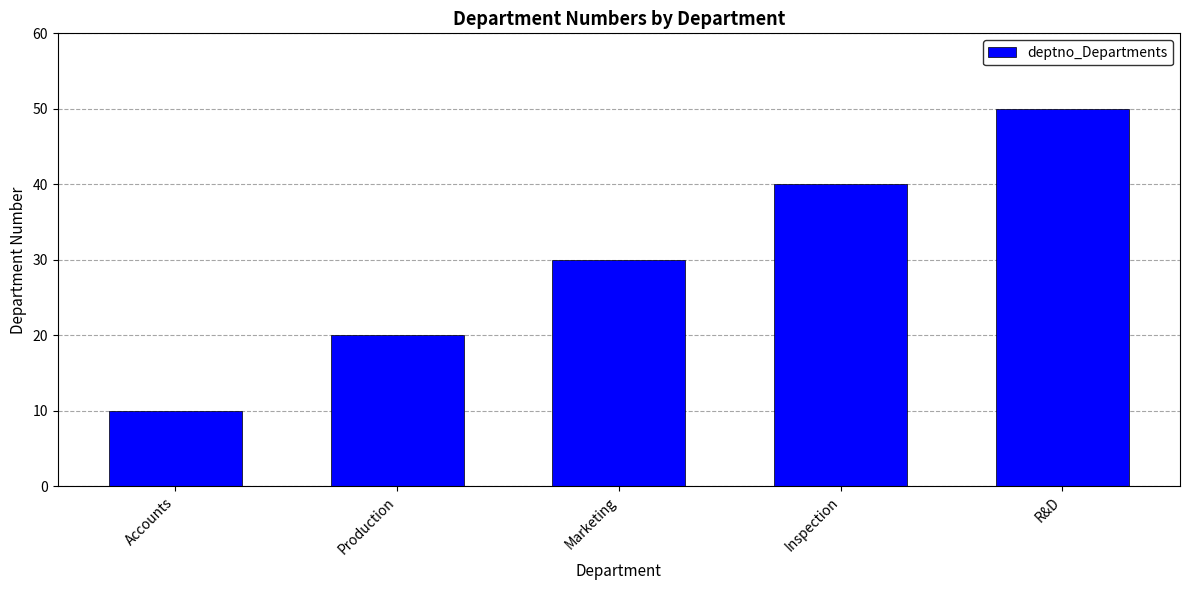

Reading left to right, what are all the values shown in this chart?

Accounts=10	Production=20	Marketing=30	Inspection=40	R&D=50